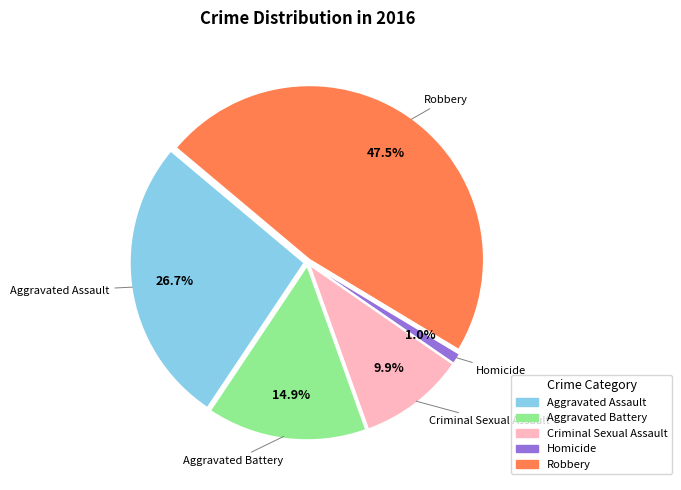

The Homicide slice represents 1% of the pie. True or false?

True